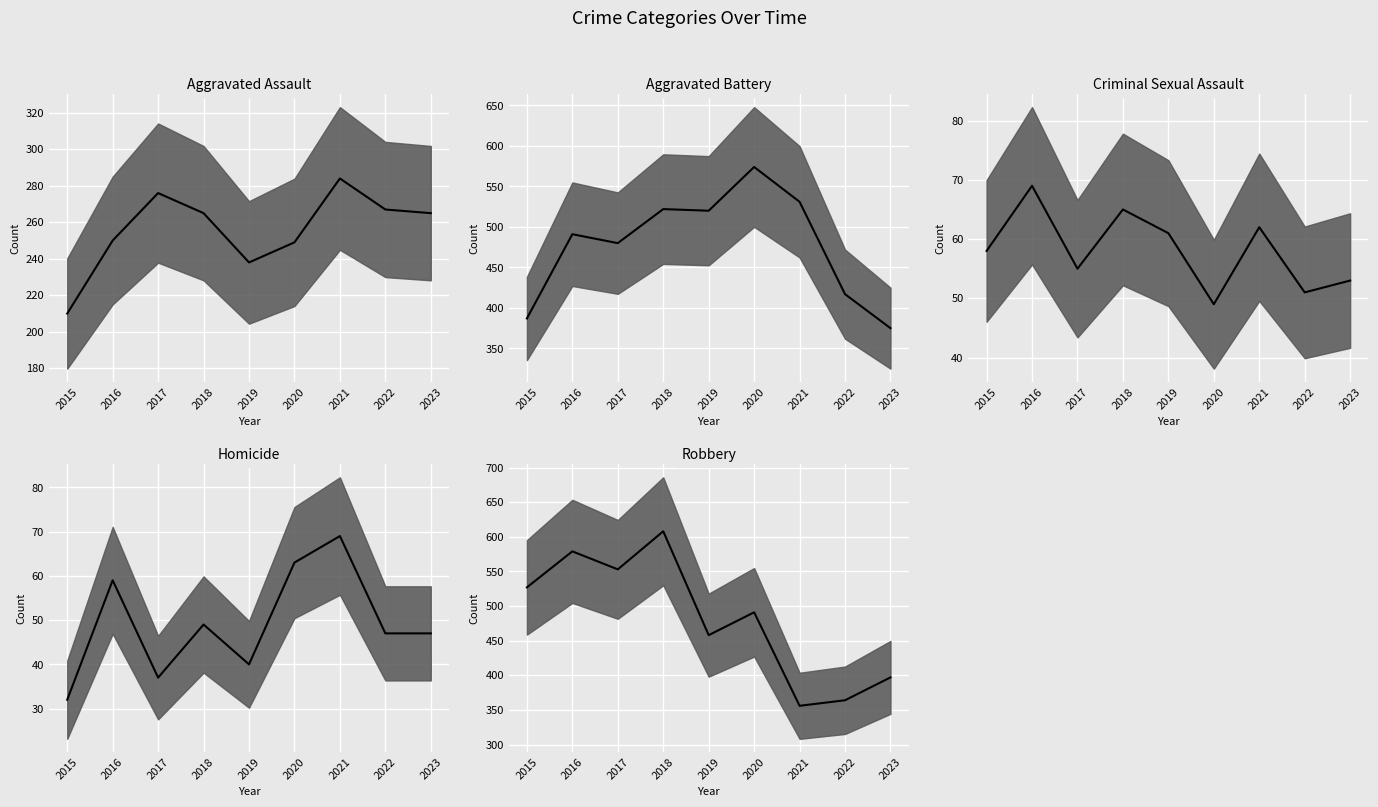

At which label is Homicide (median) closest to 50?

2018